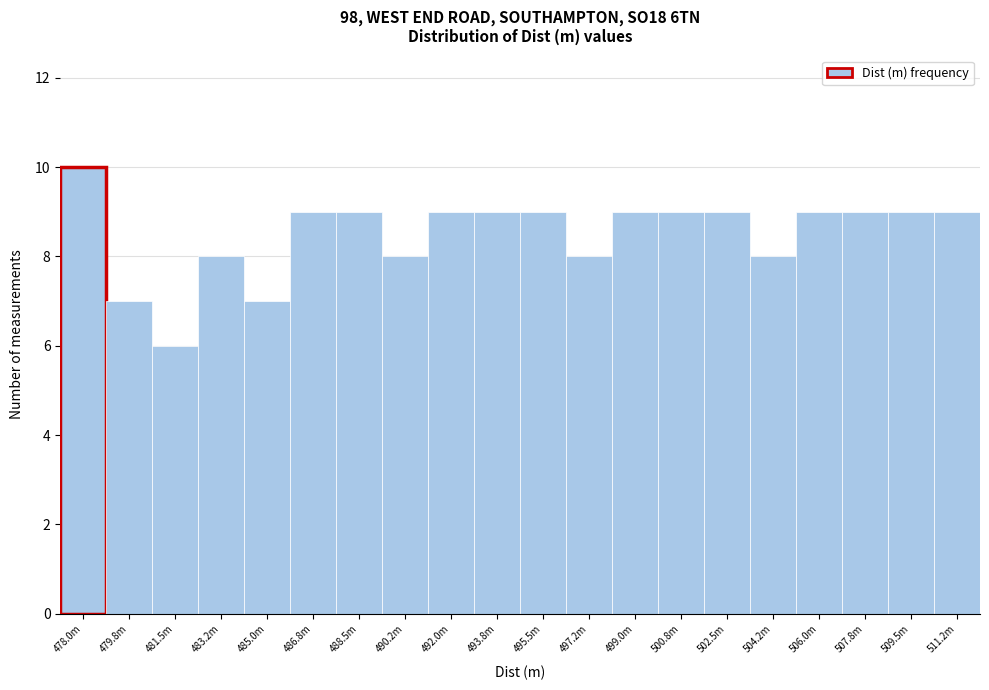

Reading left to right, transcribe all the data shown in this chart.

478.0m=10	479.8m=7	481.5m=6	483.2m=8	485.0m=7	486.8m=9	488.5m=9	490.2m=8	492.0m=9	493.8m=9	495.5m=9	497.2m=8	499.0m=9	500.8m=9	502.5m=9	504.2m=8	506.0m=9	507.8m=9	509.5m=9	511.2m=9